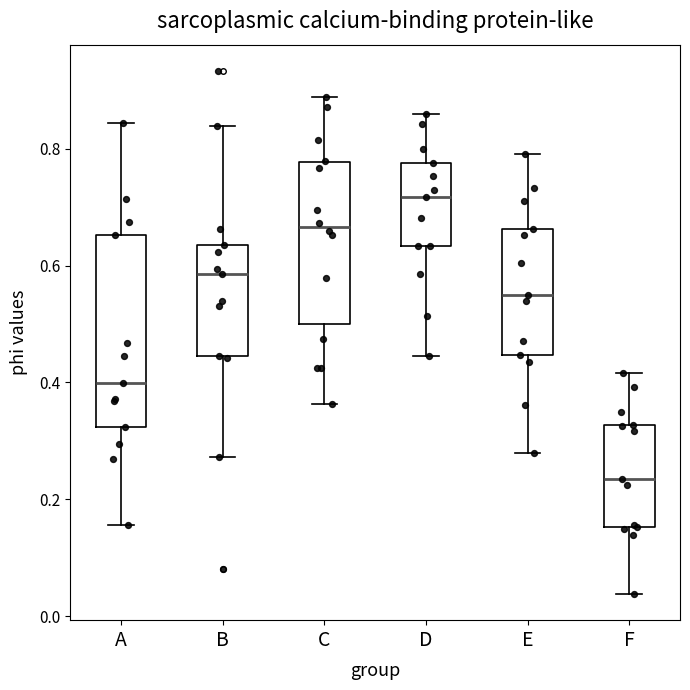

Reading left to right, transcribe this box plot: for each box, give where its median line is, the range the box spans, and where its two whiskers end, as read against the y-axis. The values are not printed on the chart, so give them approximately, as read against the axis.

A: median 0.40, box 0.32 to 0.66, whiskers 0.16 to 0.84
B: median 0.58, box 0.44 to 0.64, whiskers 0.28 to 0.84
C: median 0.66, box 0.50 to 0.78, whiskers 0.36 to 0.88
D: median 0.72, box 0.64 to 0.78, whiskers 0.44 to 0.86
E: median 0.56, box 0.44 to 0.66, whiskers 0.28 to 0.80
F: median 0.24, box 0.16 to 0.32, whiskers 0.04 to 0.42